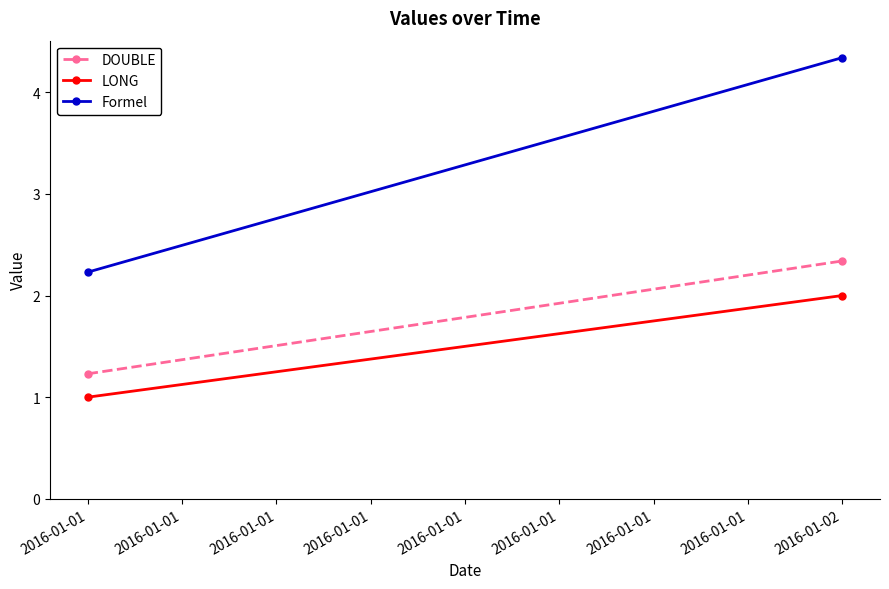

What is the sum of the DOUBLE values at 2016-01-01 and 2016-01-02?

3.6